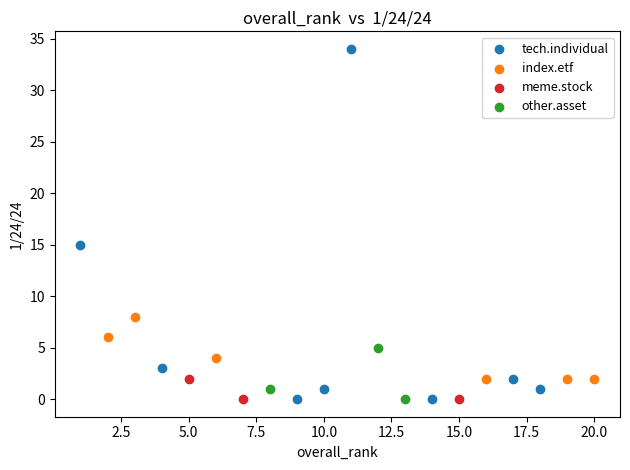

Which series contains the highest Y value?

tech.individual